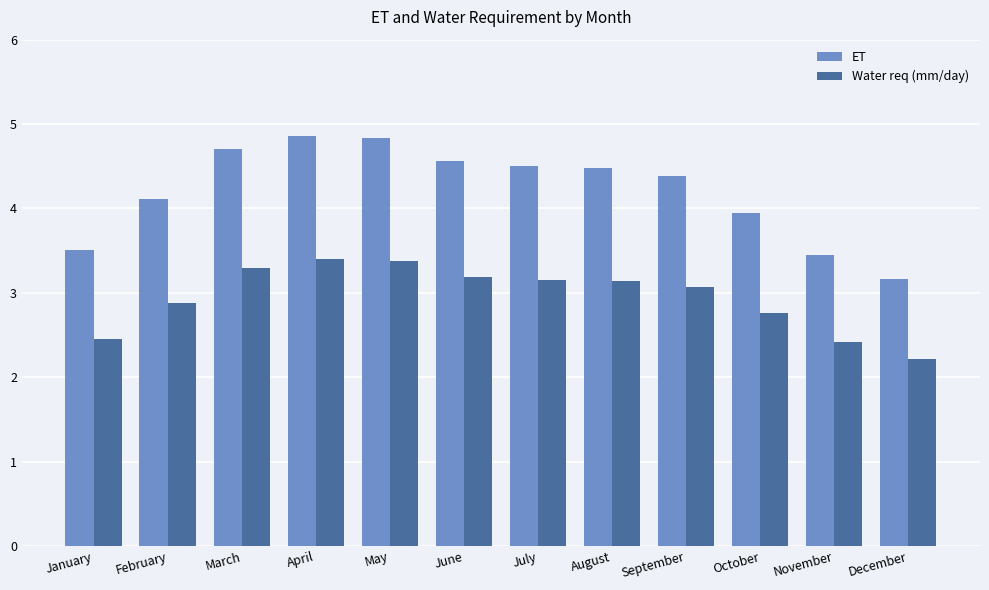

At which label is Water req (mm/day) closest to 2?

December